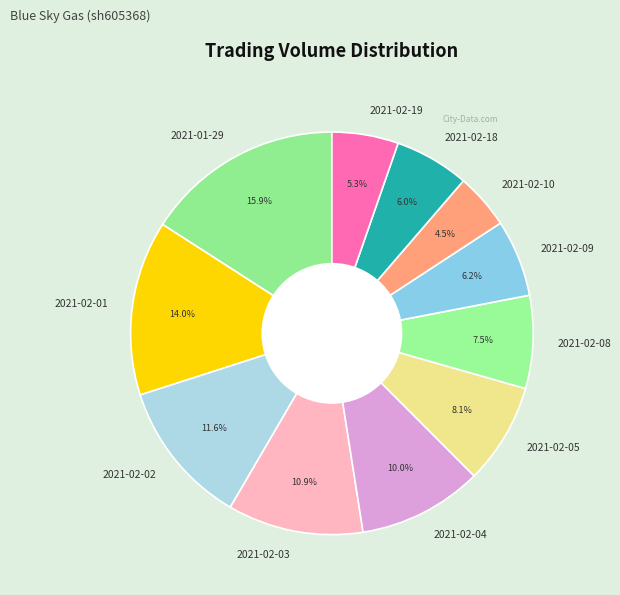

To the nearest percent, what is the difference between the largest and smallest slice percentages?

11%